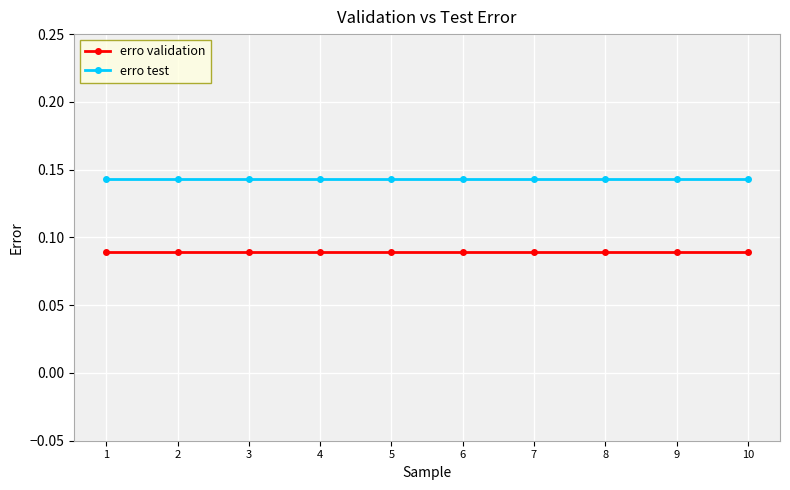

What is the total value across all series at 5?

0.2